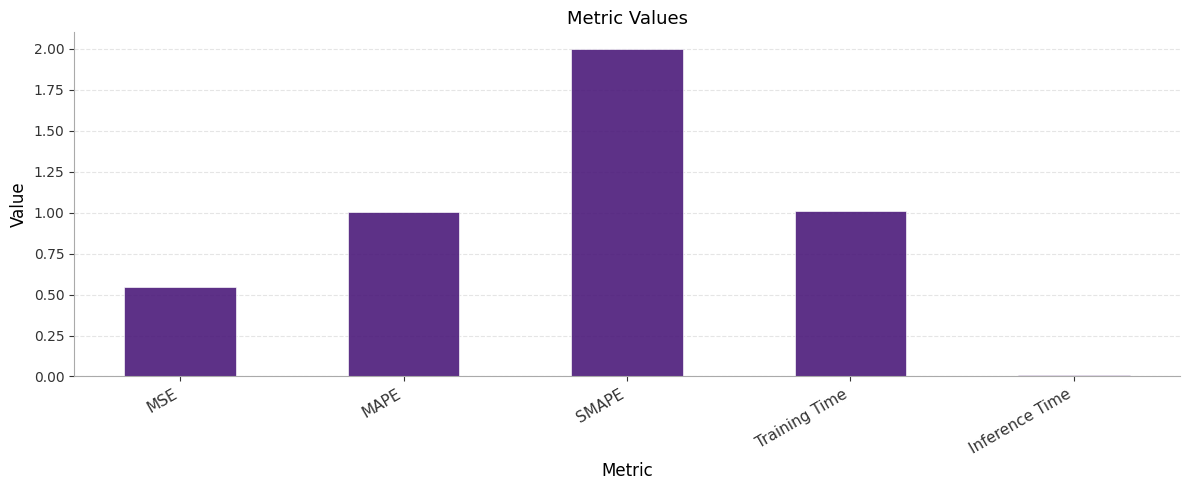

What is the difference between the maximum and second lowest values?

1.5